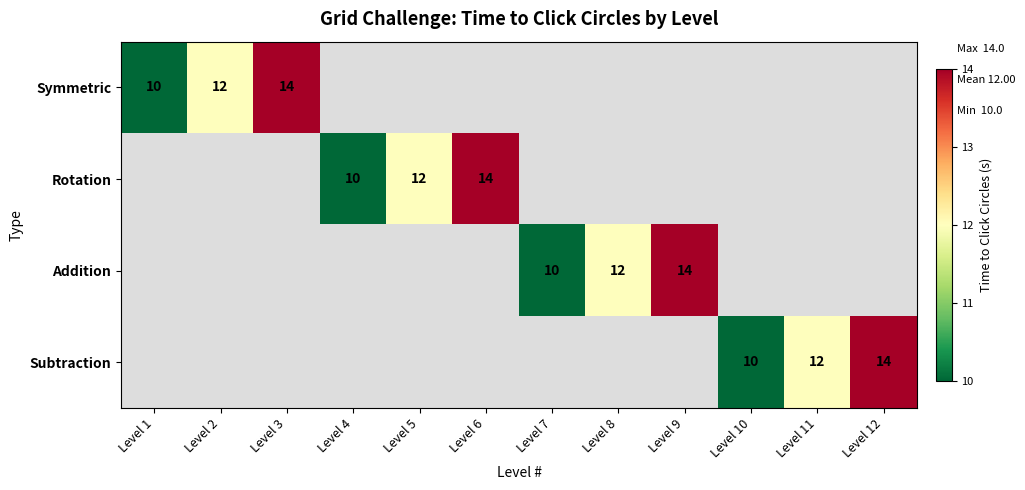

What is the greatest value displayed?

14.0